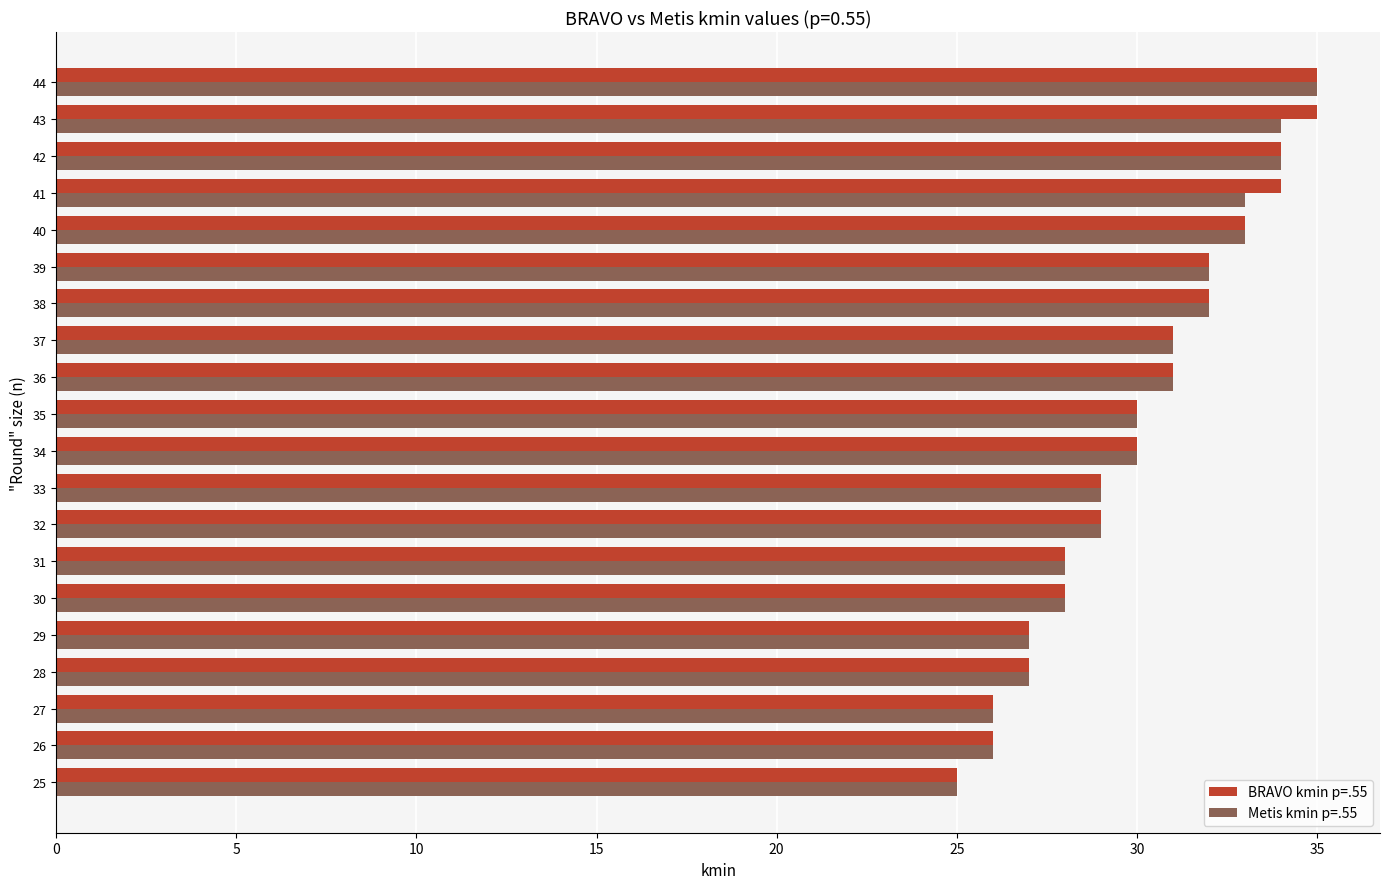

The Metis kmin p=.55 series shows 16 at 32. True or false?

False